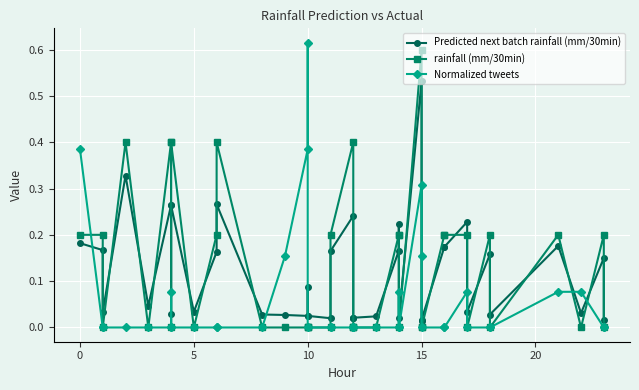

How many intersections are there between rainfall (mm/30min) and Predicted next batch rainfall (mm/30min)?

23